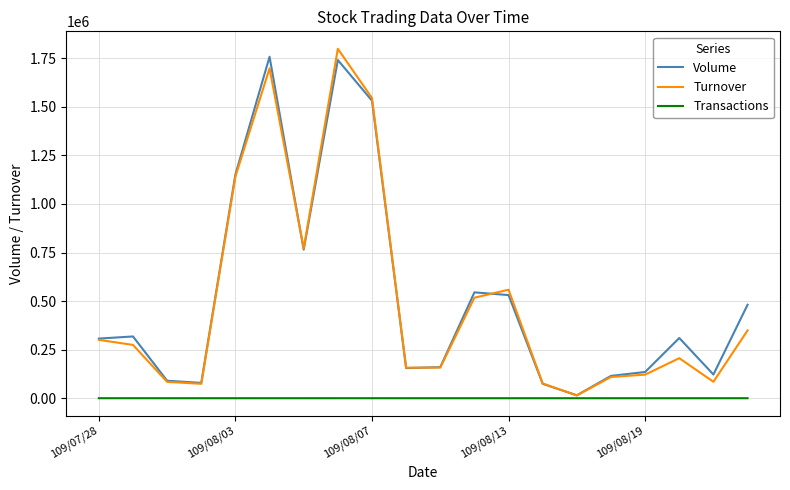

What is the maximum value shown in the chart?

1798940